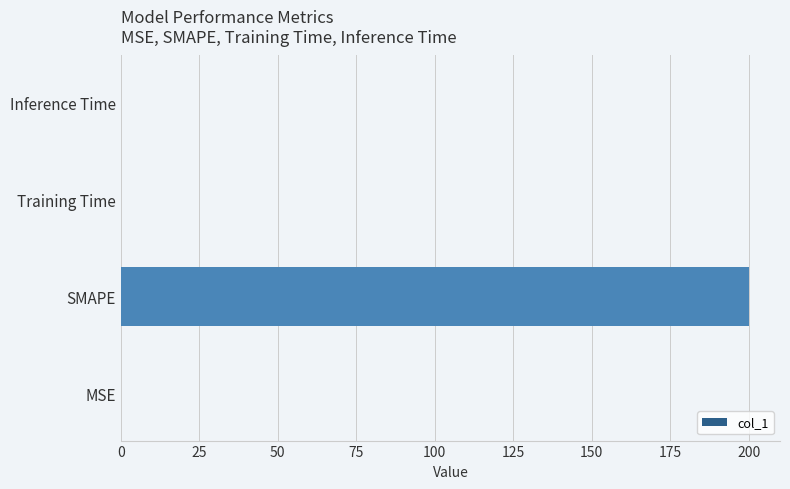

The value at SMAPE is 200.0. True or false?

True